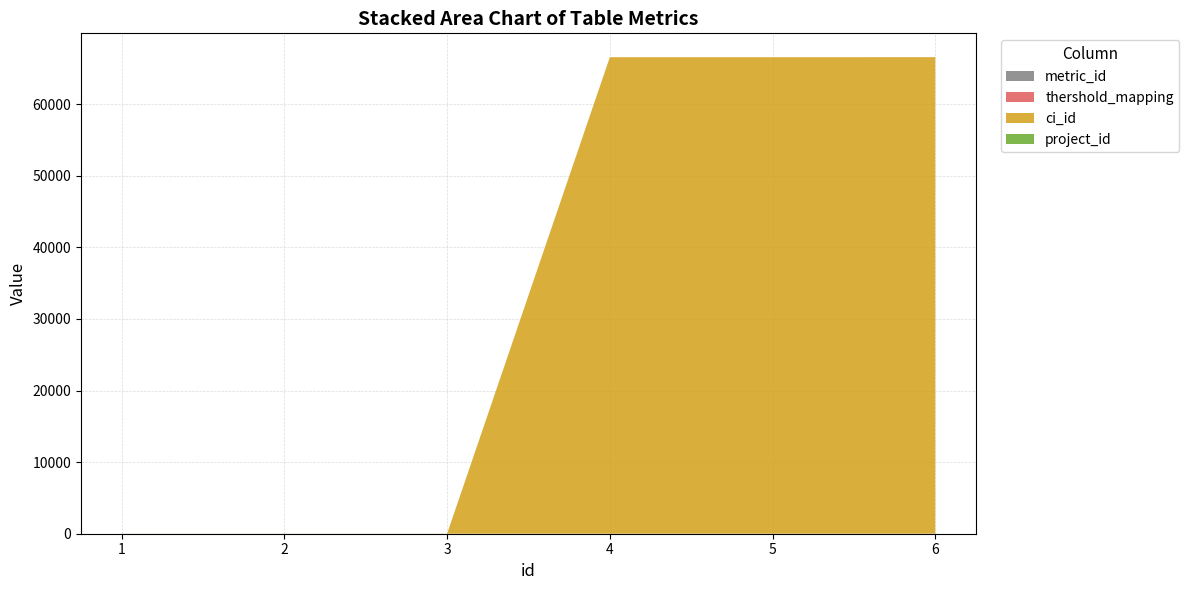

Reading left to right, what are all the values shown in this chart?

metric_id: 1=2	2=3	3=1	4=5	5=6	6=7
thershold_mapping: 1=2	2=1	3=2	4=4	5=3	6=5
ci_id: 1=8	2=8	3=8	4=66559	5=66560	6=66561
project_id: 1=2	2=2	3=2	4=2	5=2	6=2